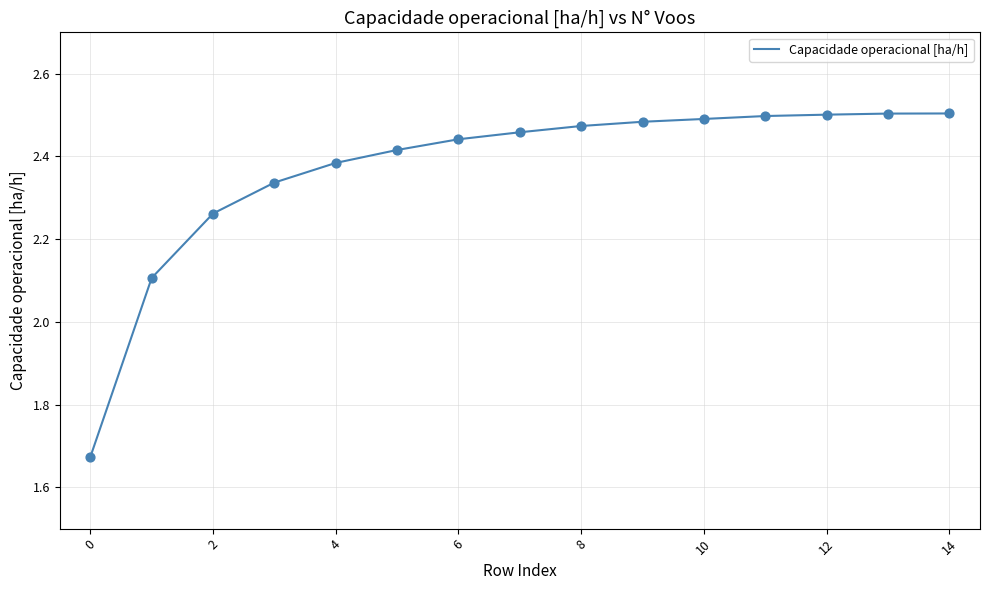

What is the difference between the maximum and minimum values?

0.8